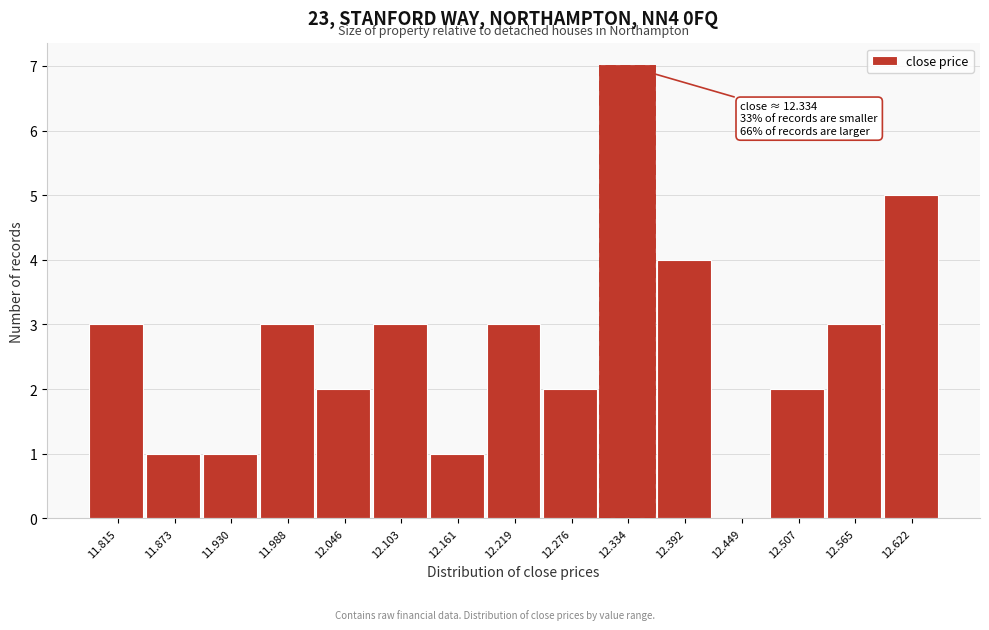

Reading right to left, list all the values displayed in this chart.

12.622=5	12.565=3	12.507=2	12.449=0	12.392=4	12.334=7	12.276=2	12.219=3	12.161=1	12.103=3	12.046=2	11.988=3	11.930=1	11.873=1	11.815=3